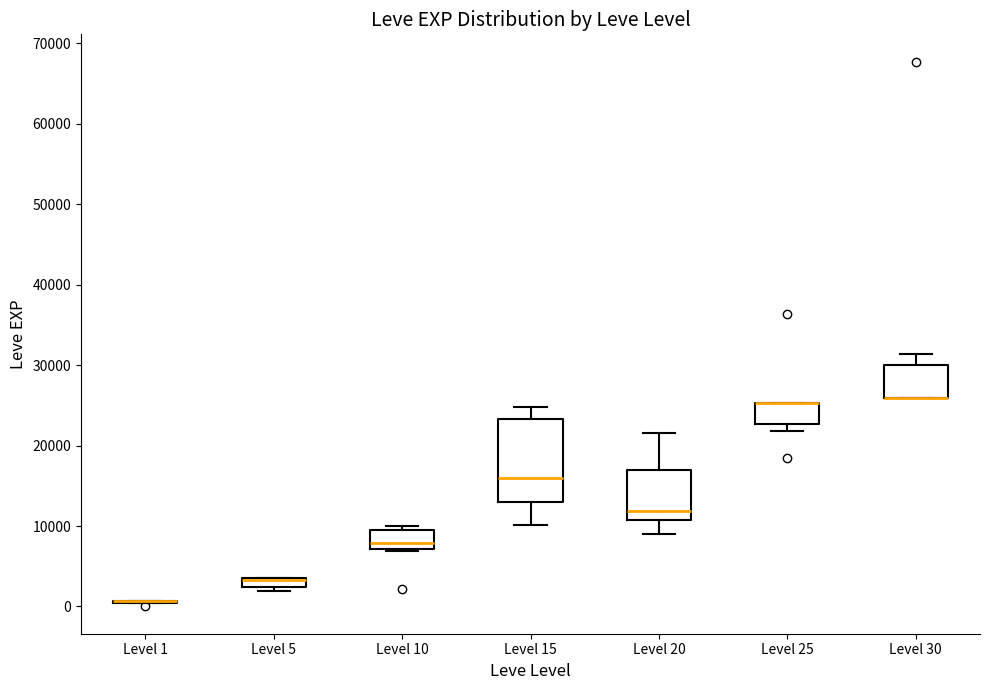

Where does the lower whisker of the box for Level 20 end on the y-axis? The values are not printed on the chart, so give them approximately, as read against the axis.

9000